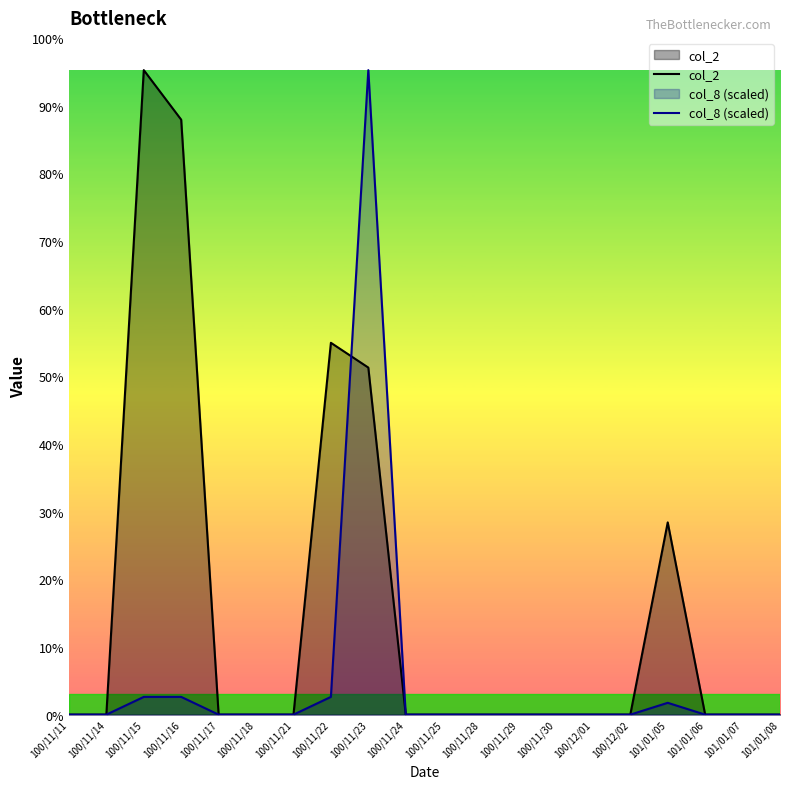

Between 100/11/30 and 101/01/05, which series saw the biggest shift?

col_2